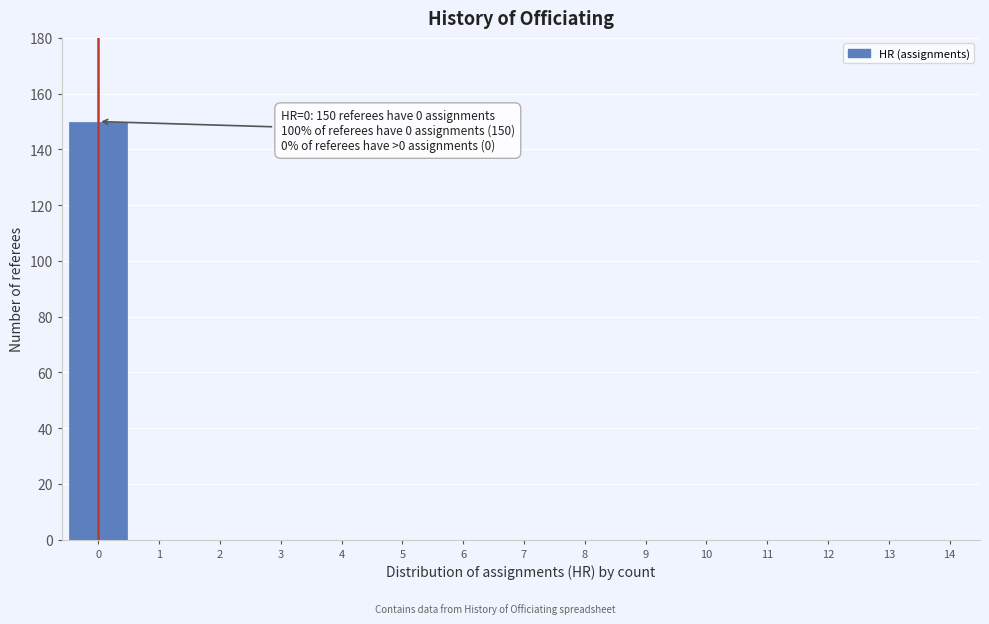

Reading left to right, extract all data points from this chart.

0=150	1=0	2=0	3=0	4=0	5=0	6=0	7=0	8=0	9=0	10=0	11=0	12=0	13=0	14=0